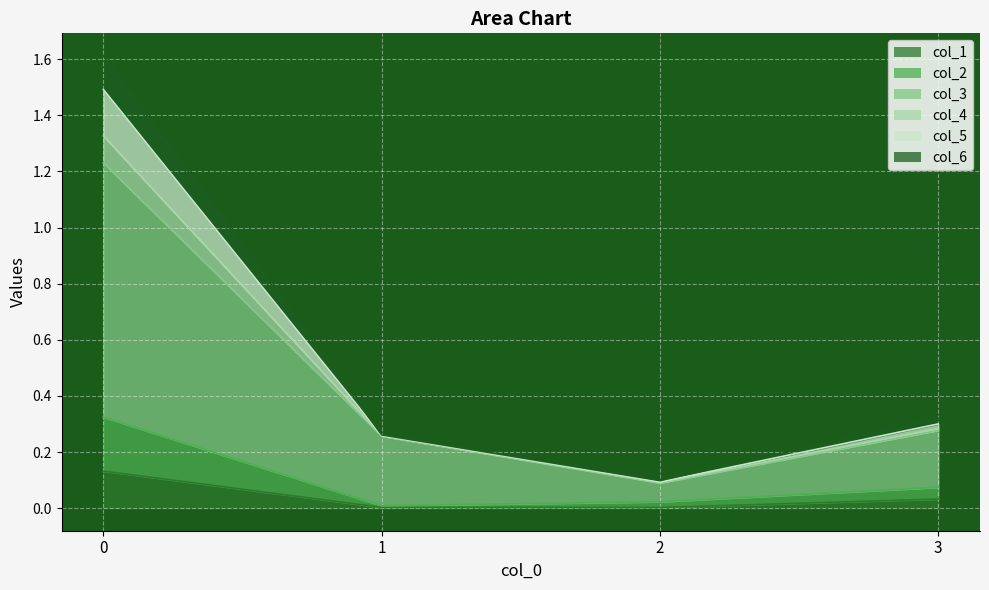

Which series changed the most between 1 and 3?

col_2